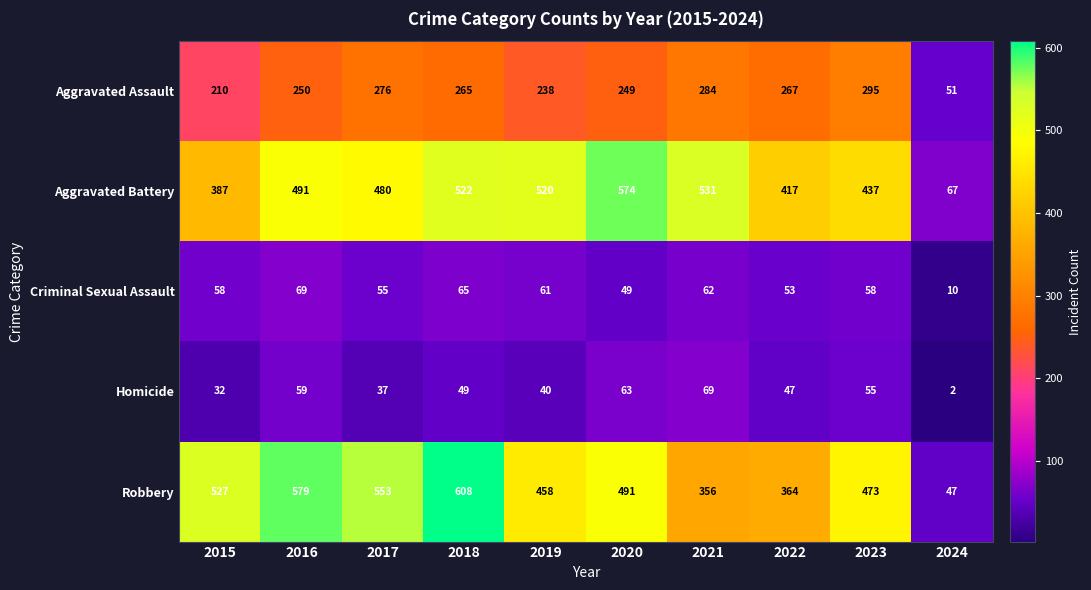

How many categories are shown in the chart?

10